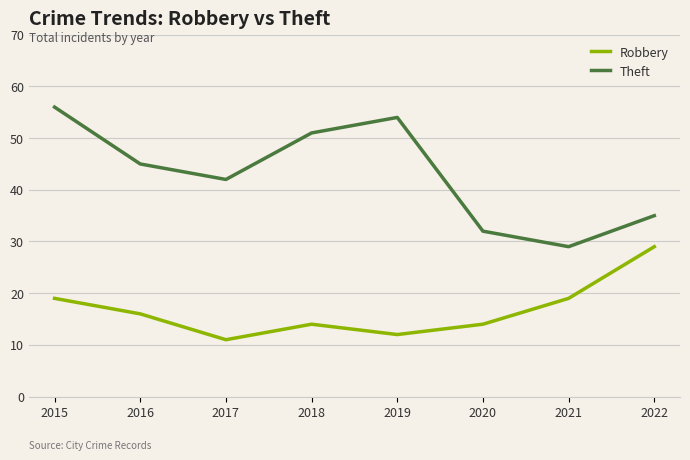

Between 2016 and 2017, which series saw the biggest shift?

Robbery